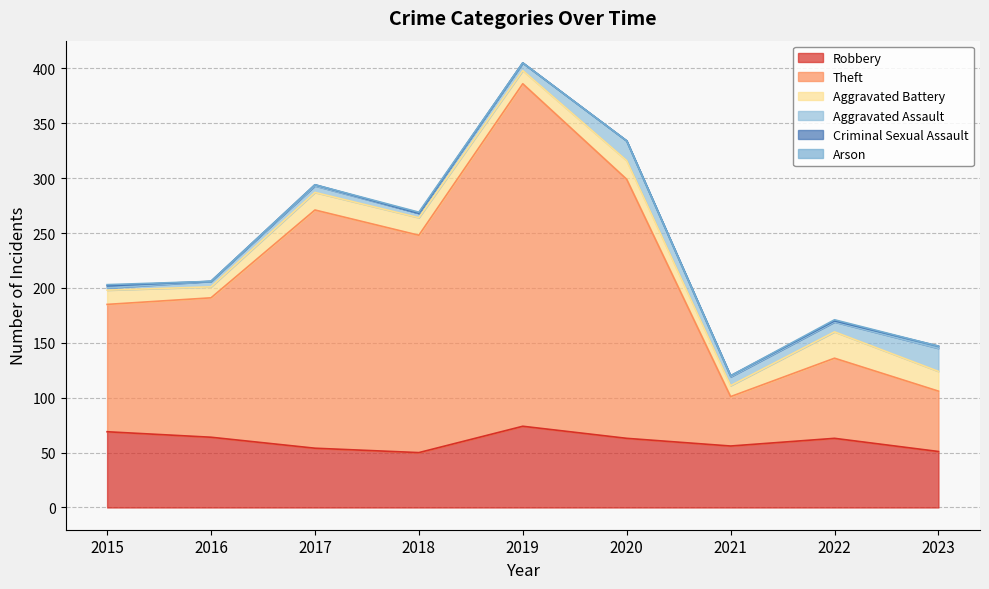

Reading left to right, extract all data points from this chart.

Robbery: 2015=69	2016=64	2017=54	2018=50	2019=74	2020=63	2021=56	2022=63	2023=51
Theft: 2015=116	2016=127	2017=217	2018=198	2019=312	2020=236	2021=45	2022=73	2023=55
Aggravated Battery: 2015=13	2016=10	2017=16	2018=16	2019=12	2020=17	2021=10	2022=24	2023=18
Aggravated Assault: 2015=2	2016=5	2017=6	2018=4	2019=7	2020=18	2021=8	2022=9	2023=21
Criminal Sexual Assault: 2015=2	2016=0	2017=1	2018=0	2019=0	2020=0	2021=1	2022=1	2023=2
Arson: 2015=1	2016=0	2017=0	2018=1	2019=0	2020=0	2021=0	2022=1	2023=0